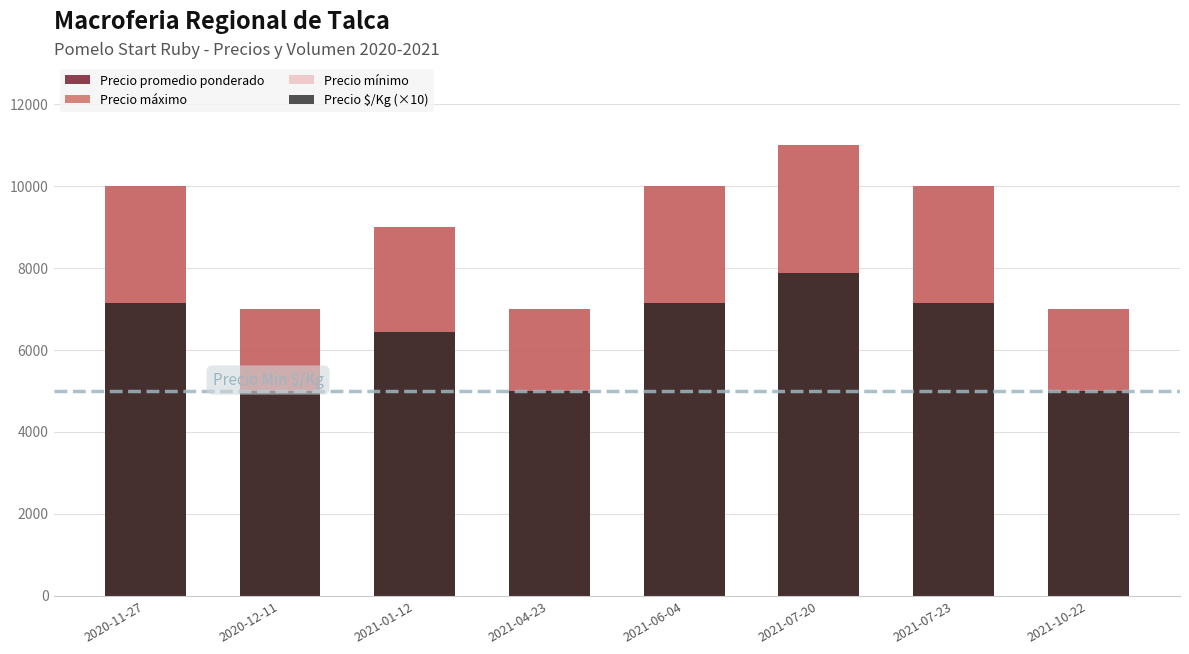

At which label does Precio $/Kg (×10) first exceed 7140?

2021-07-20